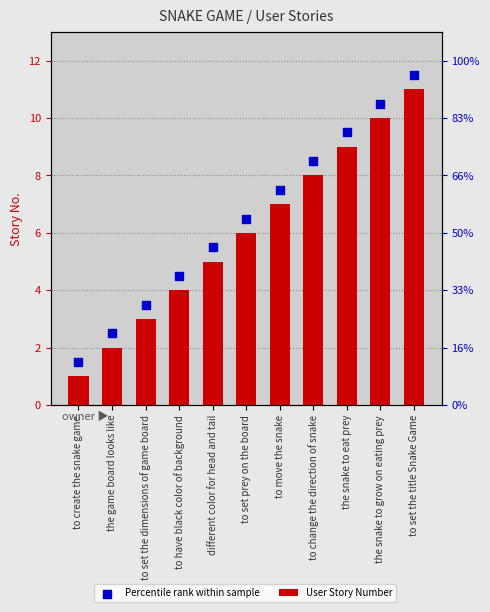

What is the total value across all series at to set the title Snake Game?

22.5